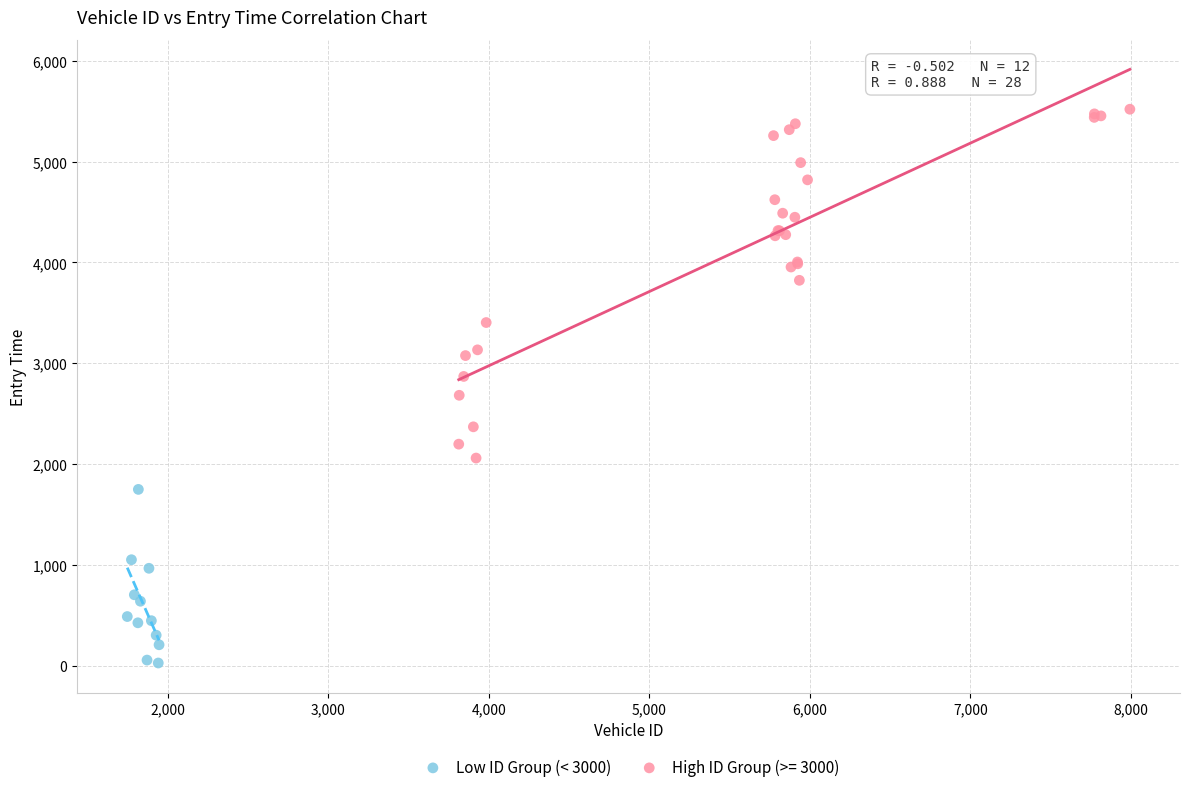

Which series reaches the minimum Y coordinate?

Low ID Group (< 3000)